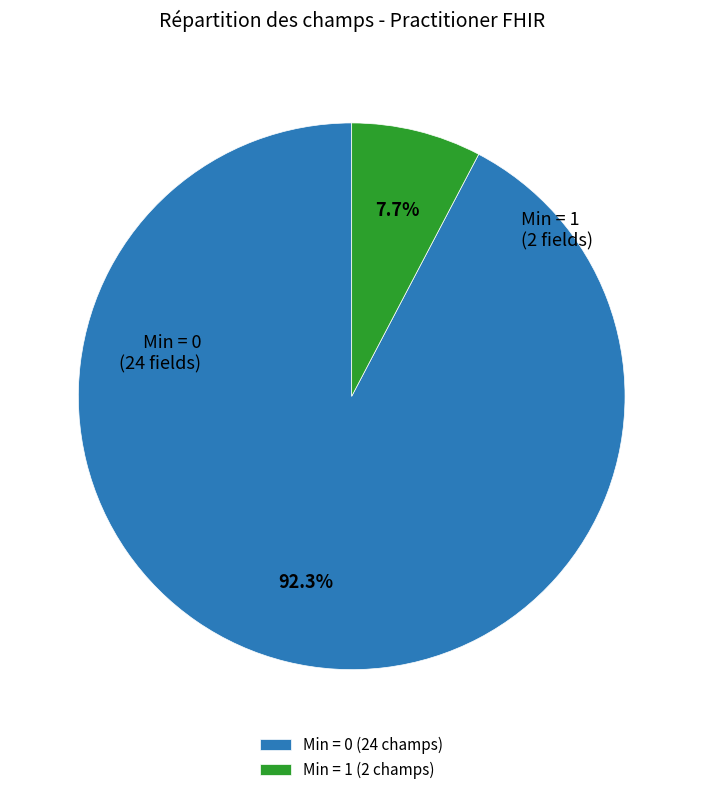

What portion of the pie excludes Min = 1 (2 champs)?

92.3%